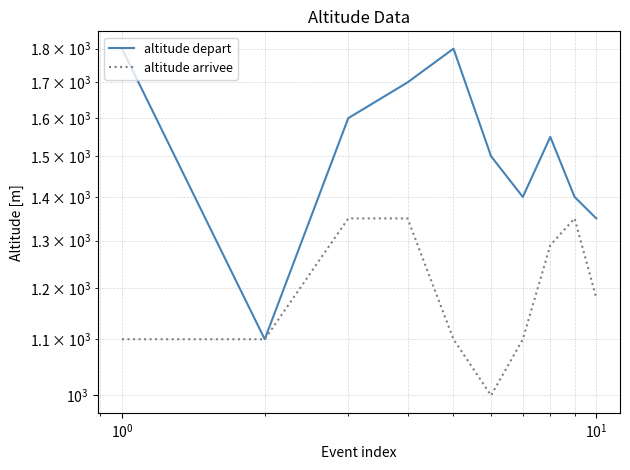

True or false: altitude depart and altitude arrivee cross at least once.

False